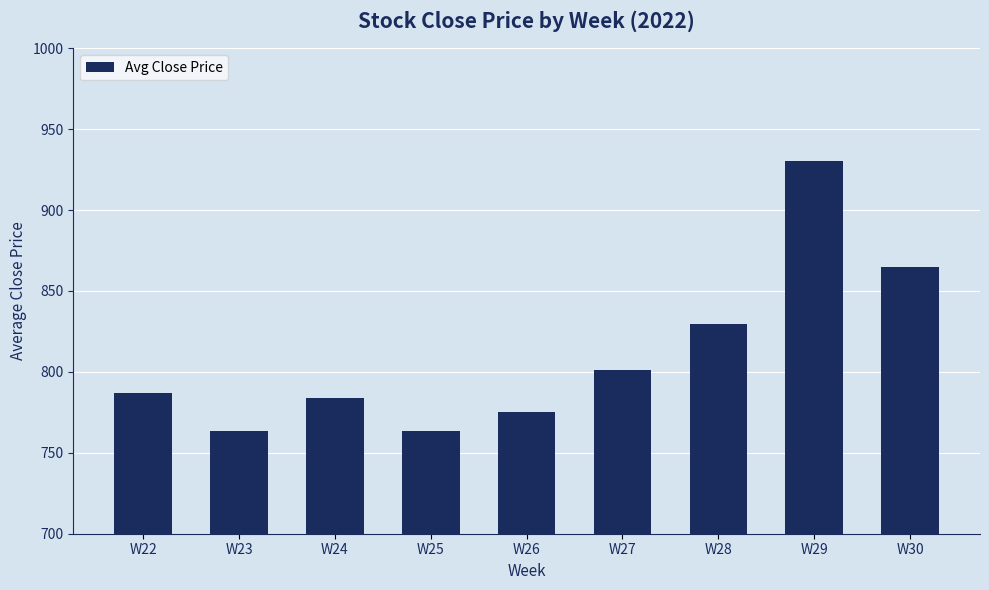

What is the value of the 2nd bar from the left?

763.5